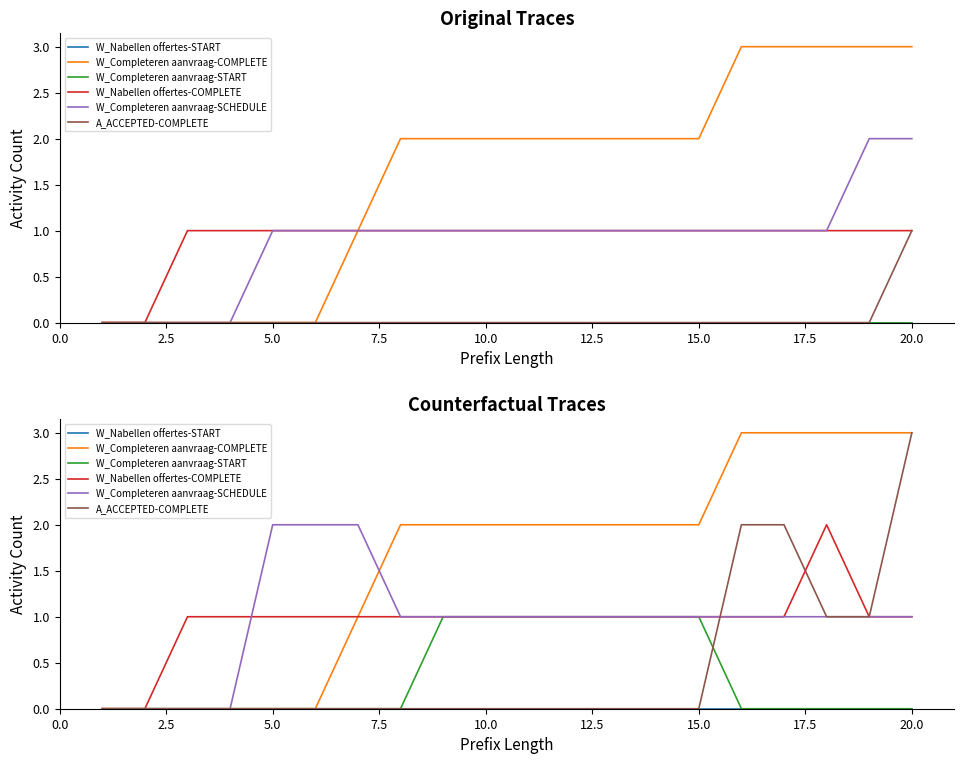

The value of W_Completeren aanvraag-START at 12 is 1. True or false?

False